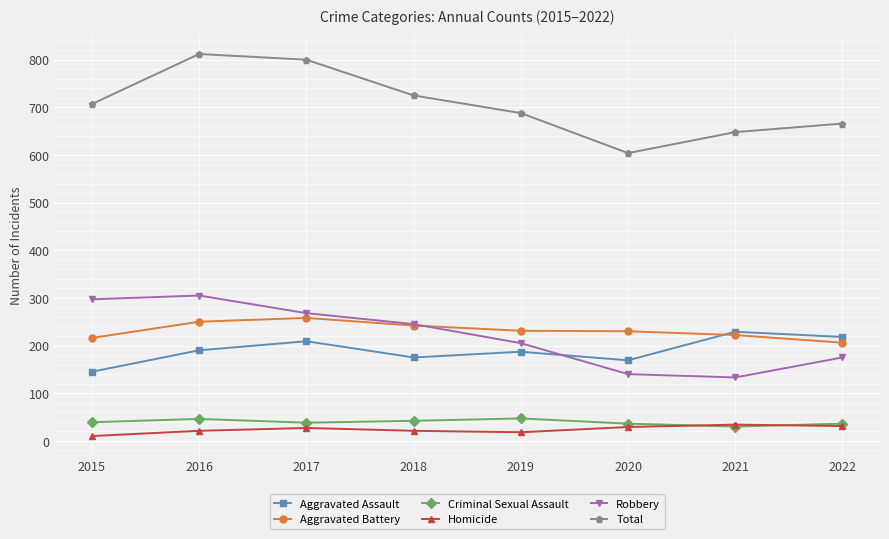

What is the total value across all series at 2018?

1450